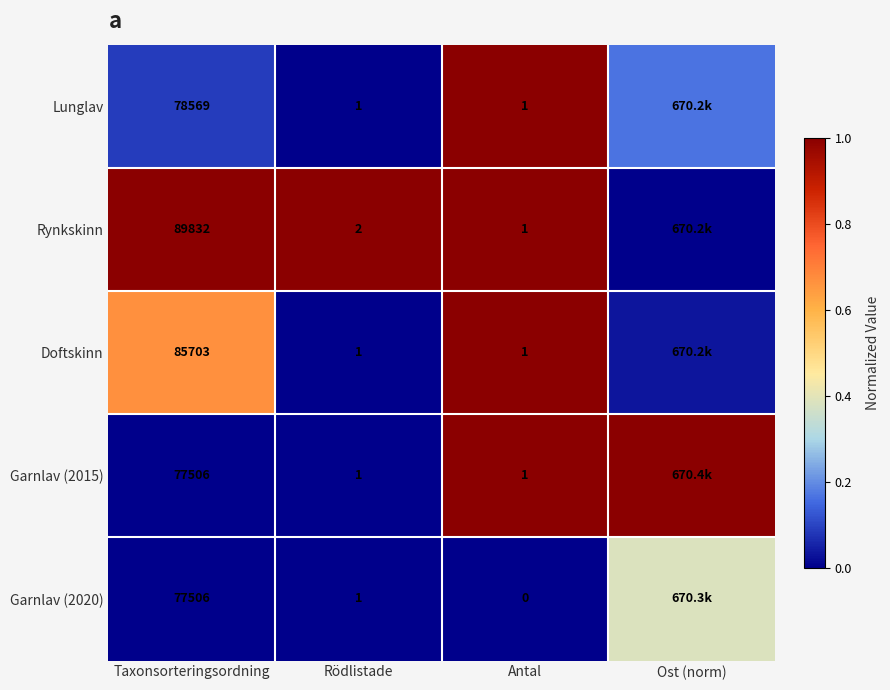

Between Rödlistade and Taxonsorteringsordning, which is larger?

Taxonsorteringsordning